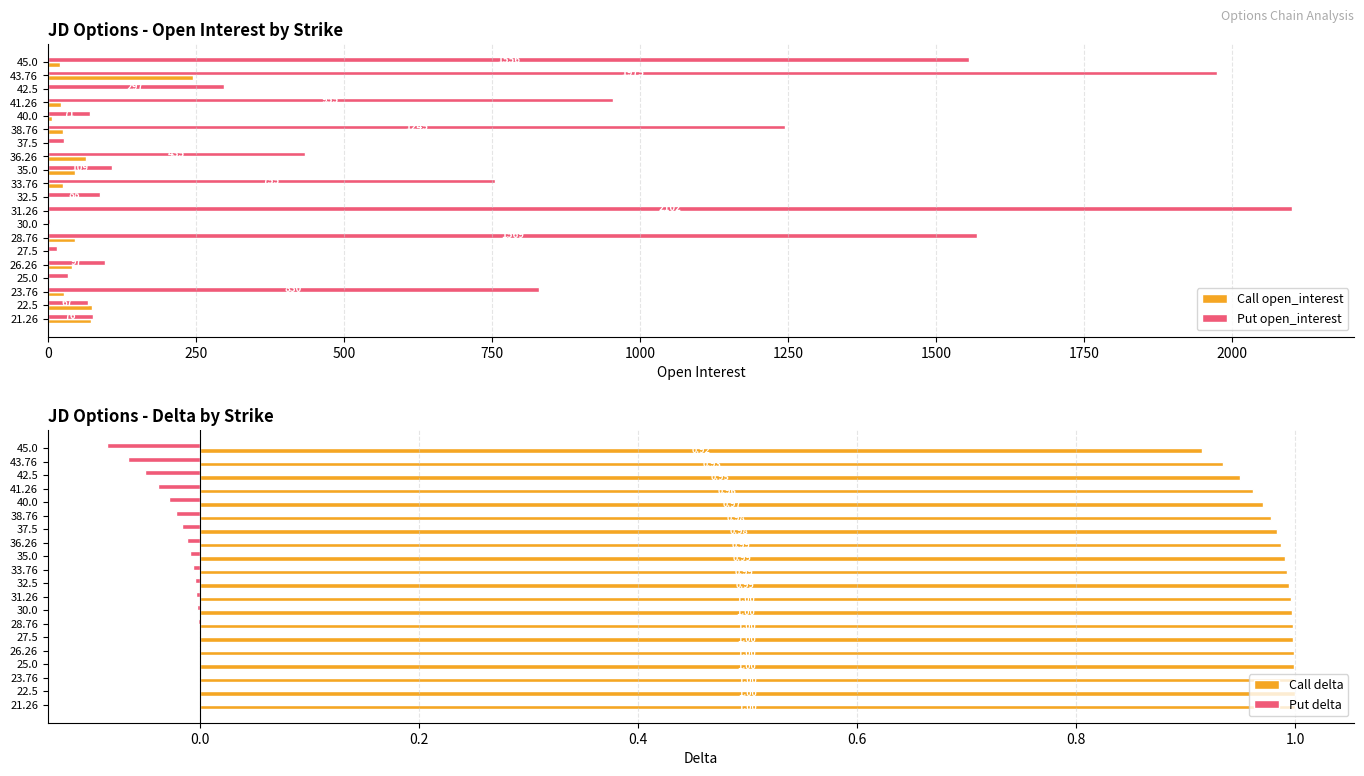

What is the maximum value for Call open_interest?

246